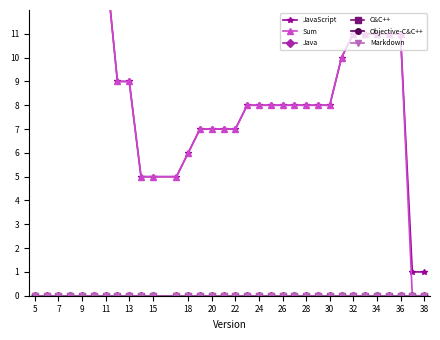

At which label is C&C++ closest to 0?

5